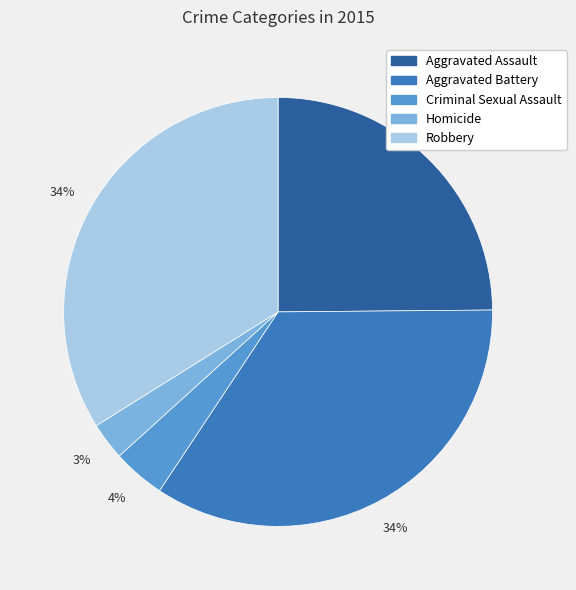

To the nearest percent, what percentage of the pie is Robbery?

34%